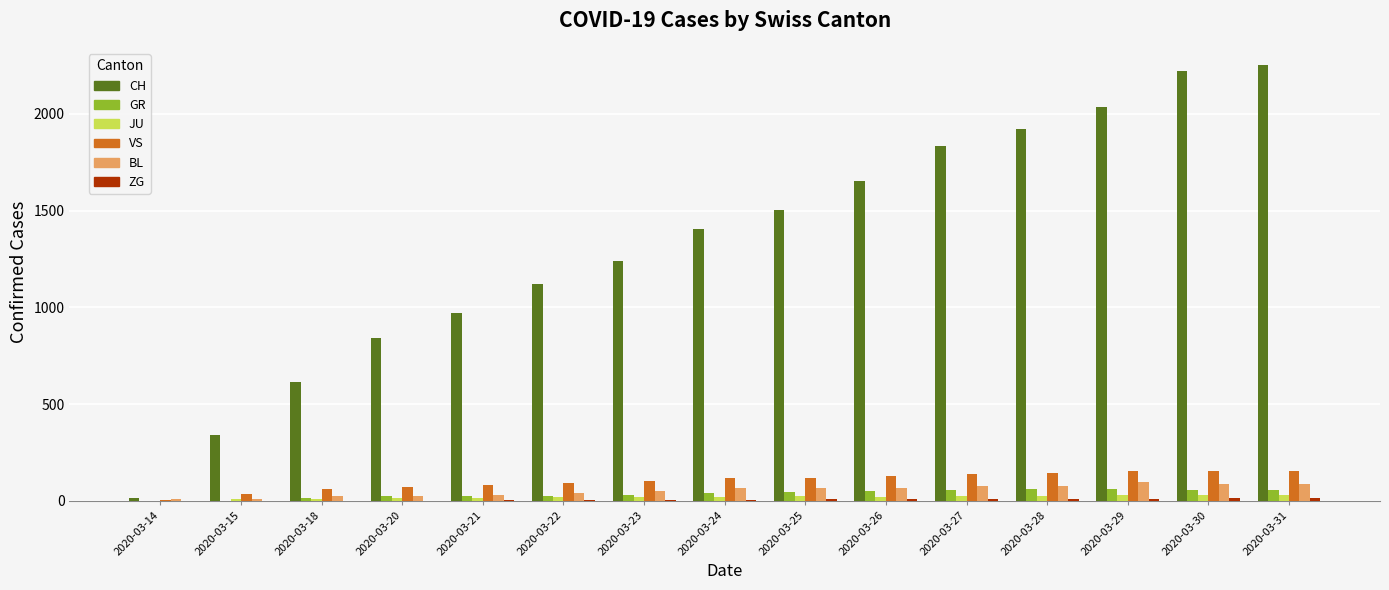

Is it true that VS equals 153 at 2020-03-31?

True